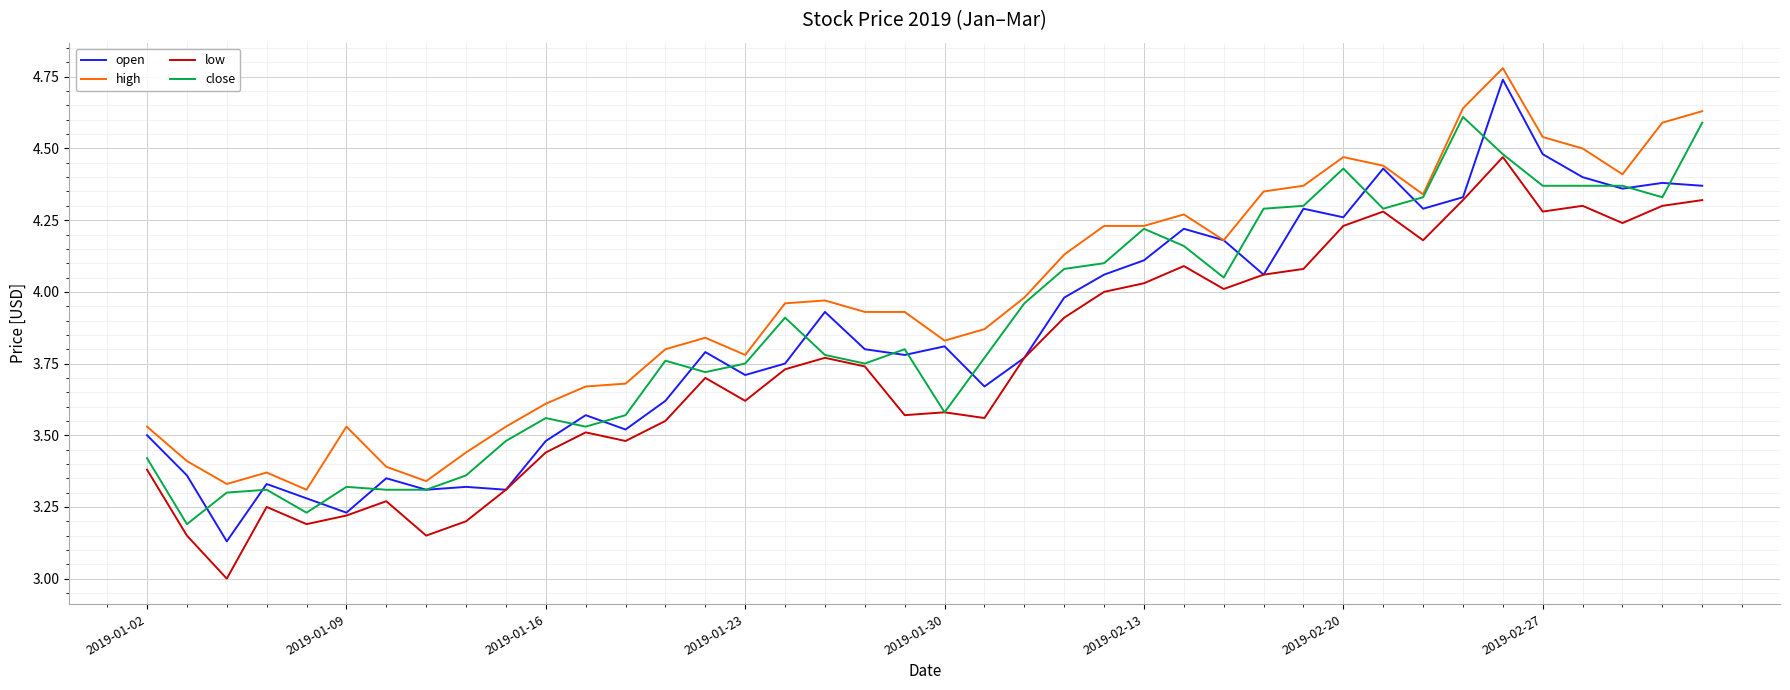

Which series has the largest total across all categories?

high